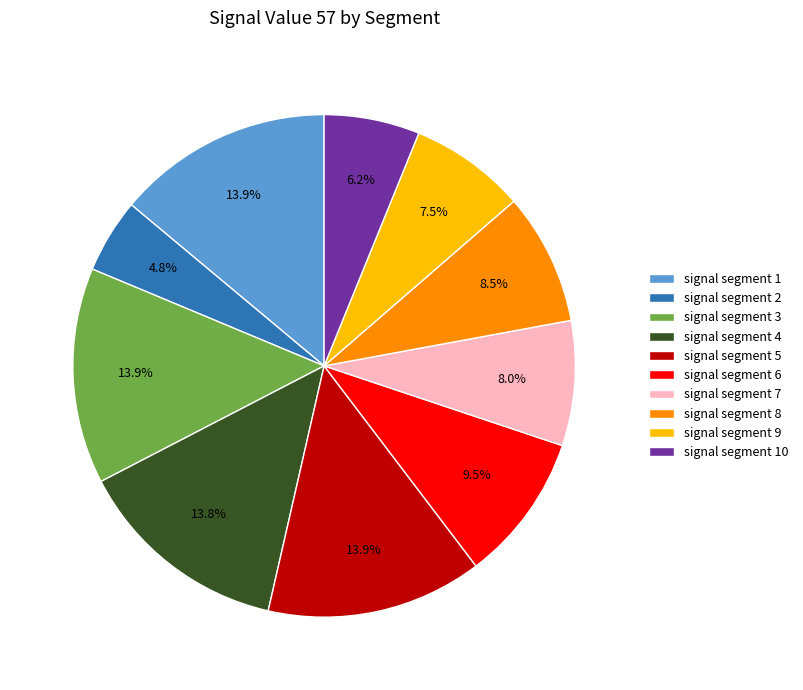

What portion of the pie excludes signal segment 3?

86.1%